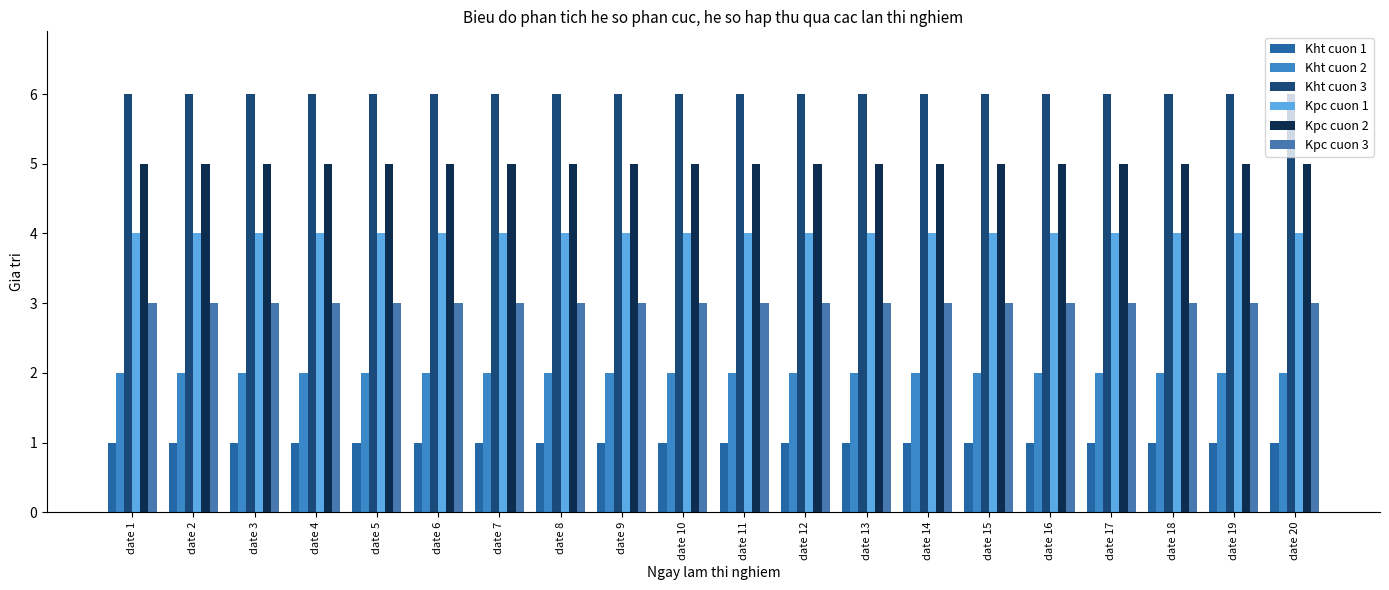

How many bars are there in each group?

6